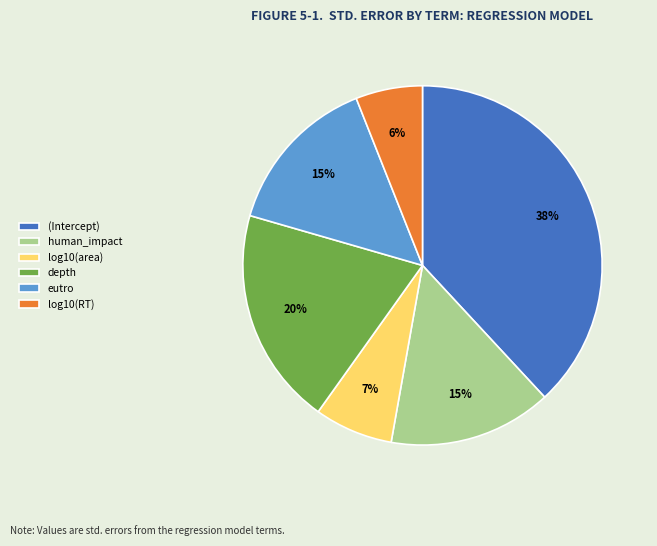

Count the number of slices in the pie.

6